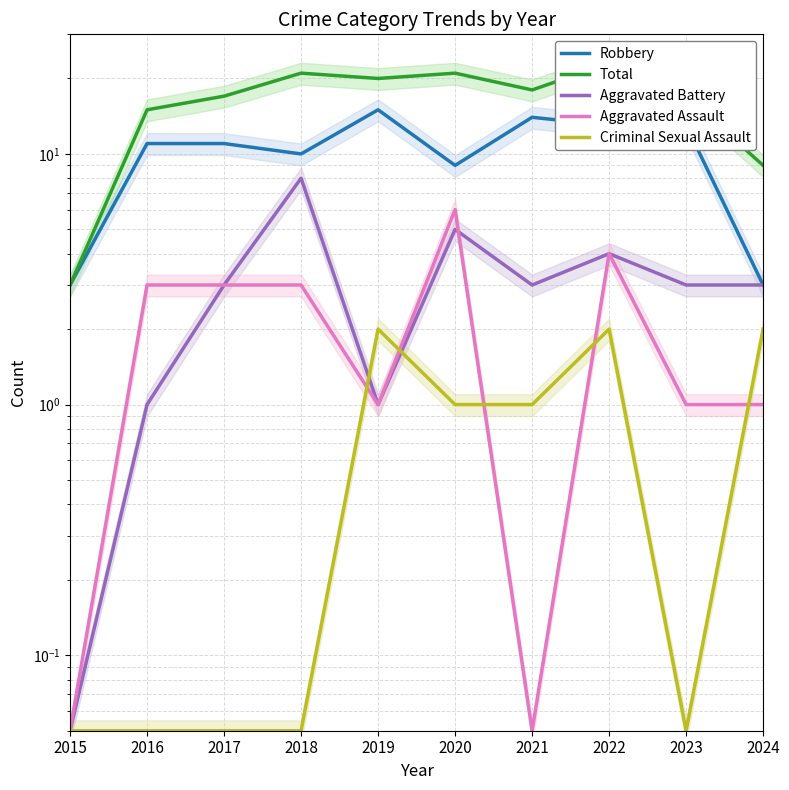

Reading right to left, extract all data points from this chart.

Robbery: 2024=3.0	2023=13.0	2022=13.0	2021=14.0	2020=9.0	2019=15.0	2018=10.0	2017=11.0	2016=11.0	2015=3.0
Total: 2024=9.0	2023=17.0	2022=23.0	2021=18.0	2020=21.0	2019=20.0	2018=21.0	2017=17.0	2016=15.0	2015=3.0
Aggravated Battery: 2024=3.0	2023=3.0	2022=4.0	2021=3.0	2020=5.0	2019=1.0	2018=8.0	2017=3.0	2016=1.0	2015=0.1
Aggravated Assault: 2024=1.0	2023=1.0	2022=4.0	2021=0.1	2020=6.0	2019=1.0	2018=3.0	2017=3.0	2016=3.0	2015=0.1
Criminal Sexual Assault: 2024=2.0	2023=0.1	2022=2.0	2021=1.0	2020=1.0	2019=2.0	2018=0.1	2017=0.1	2016=0.1	2015=0.1